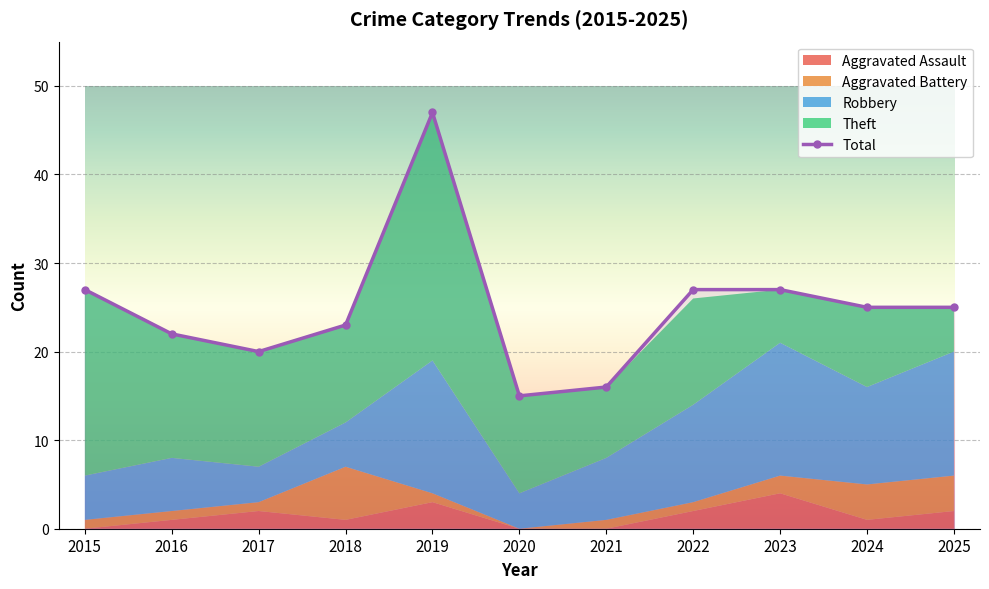

List the labels in order of Robbery value, largest first.

2019, 2023, 2025, 2022, 2024, 2021, 2016, 2015, 2018, 2017, 2020